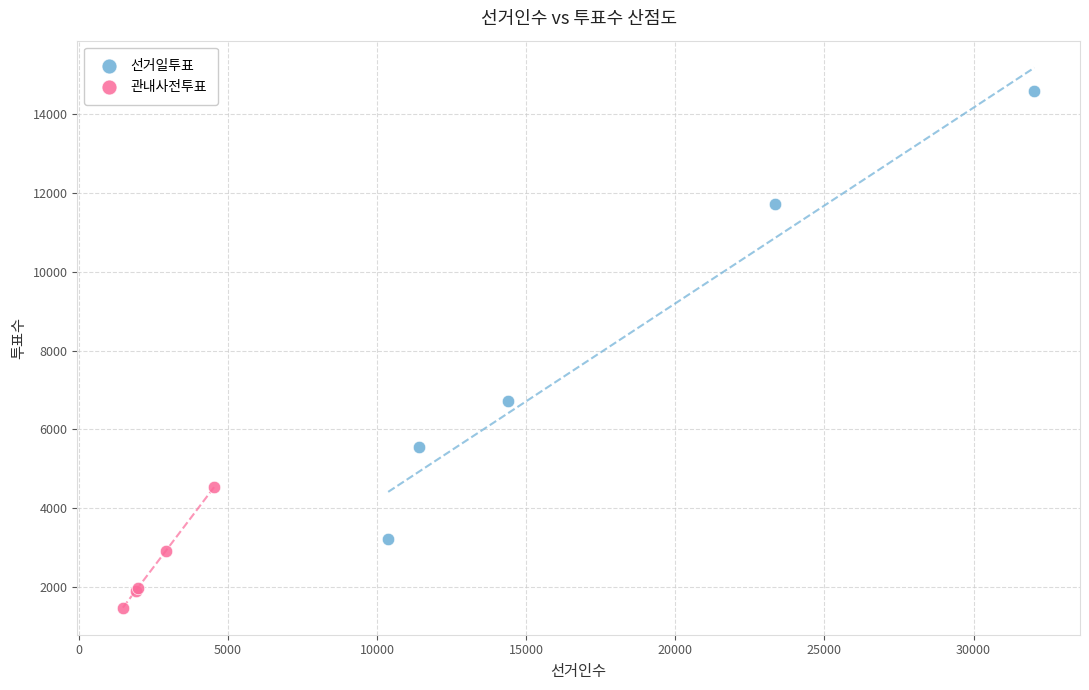

Which series reaches the minimum Y coordinate?

관내사전투표